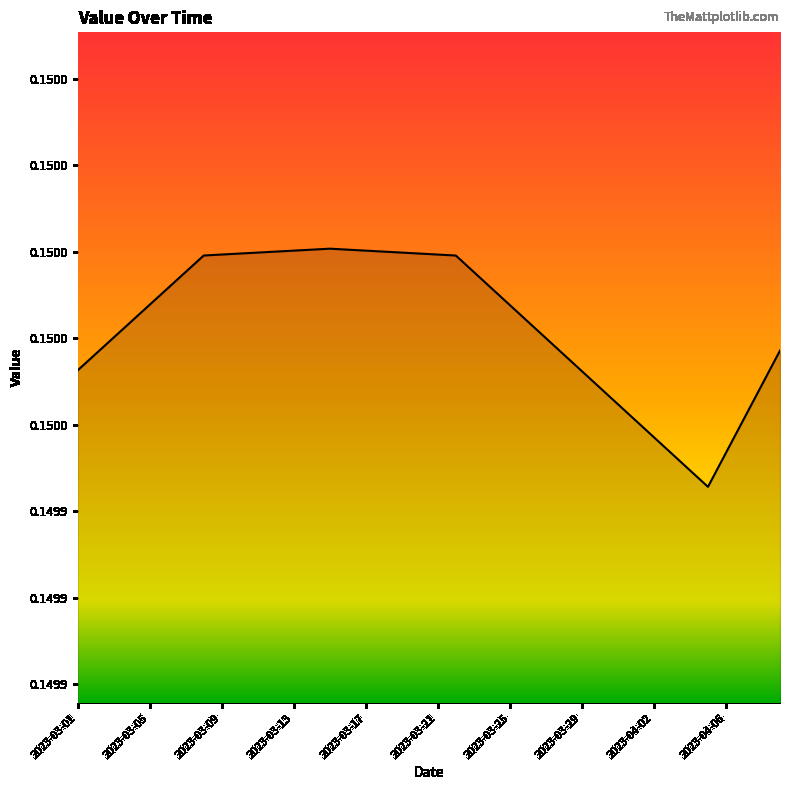

What is the greatest value displayed?

0.2